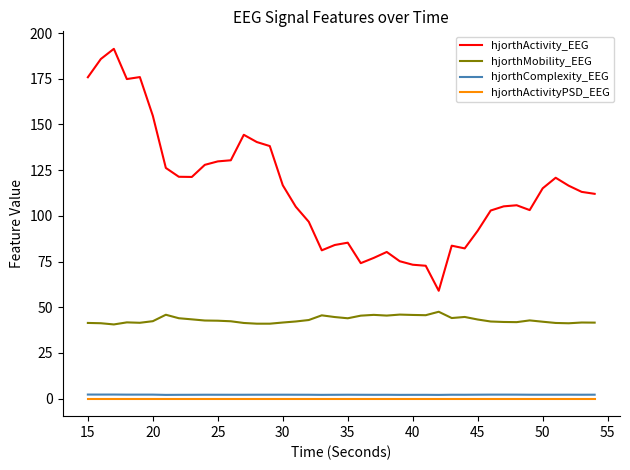

True or false: hjorthActivityPSD_EEG and hjorthActivity_EEG cross at least once.

False